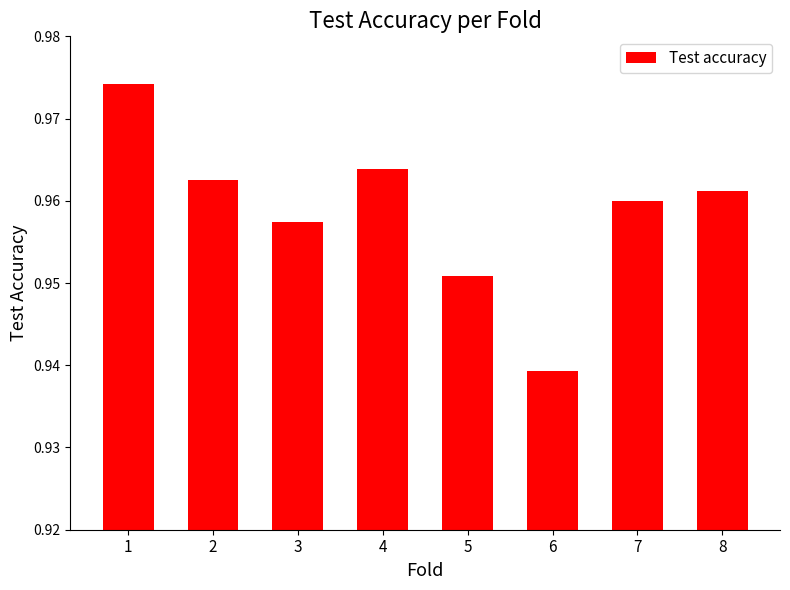

At which category does the chart reach its peak across all series?

1